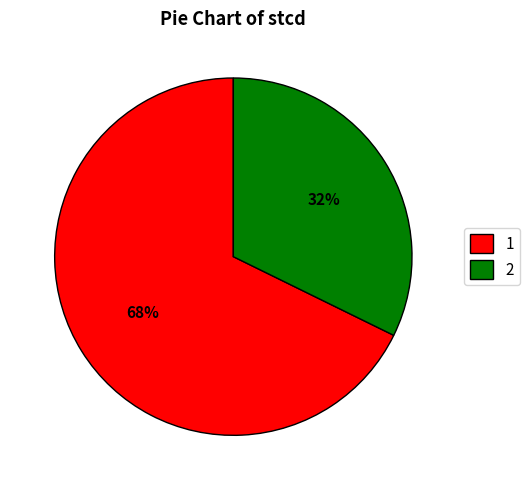

To the nearest percent, what is the average slice percentage?

50%